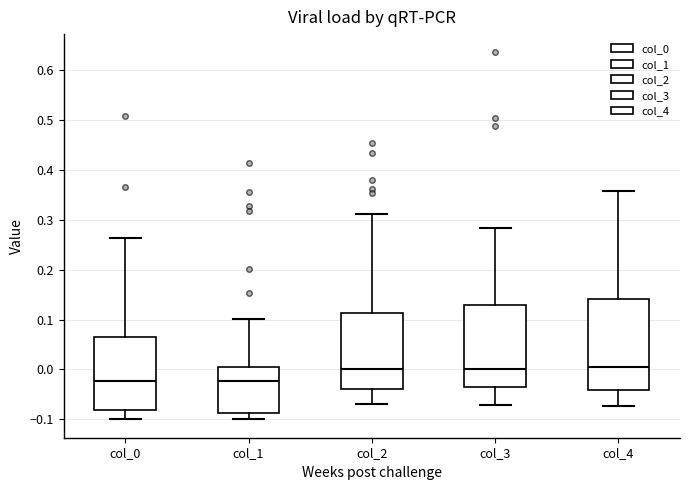

Comparing the boxes themselves (not the whiskers), which one is the tallest?

col_4